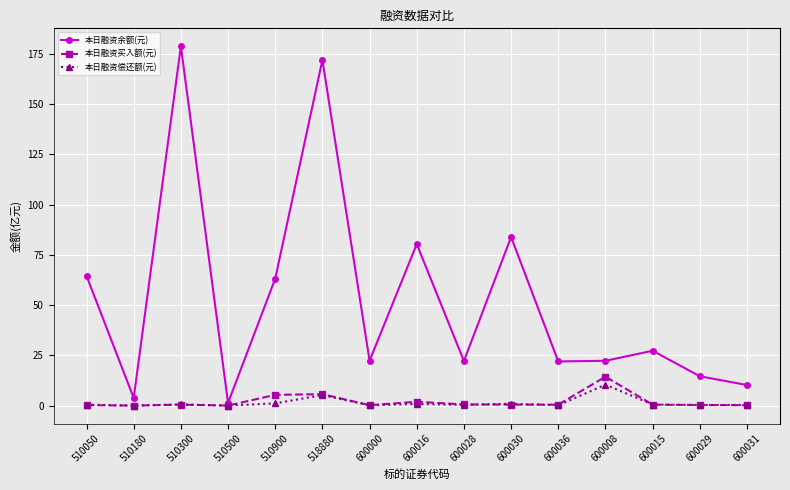

How many lines are shown in the chart?

3